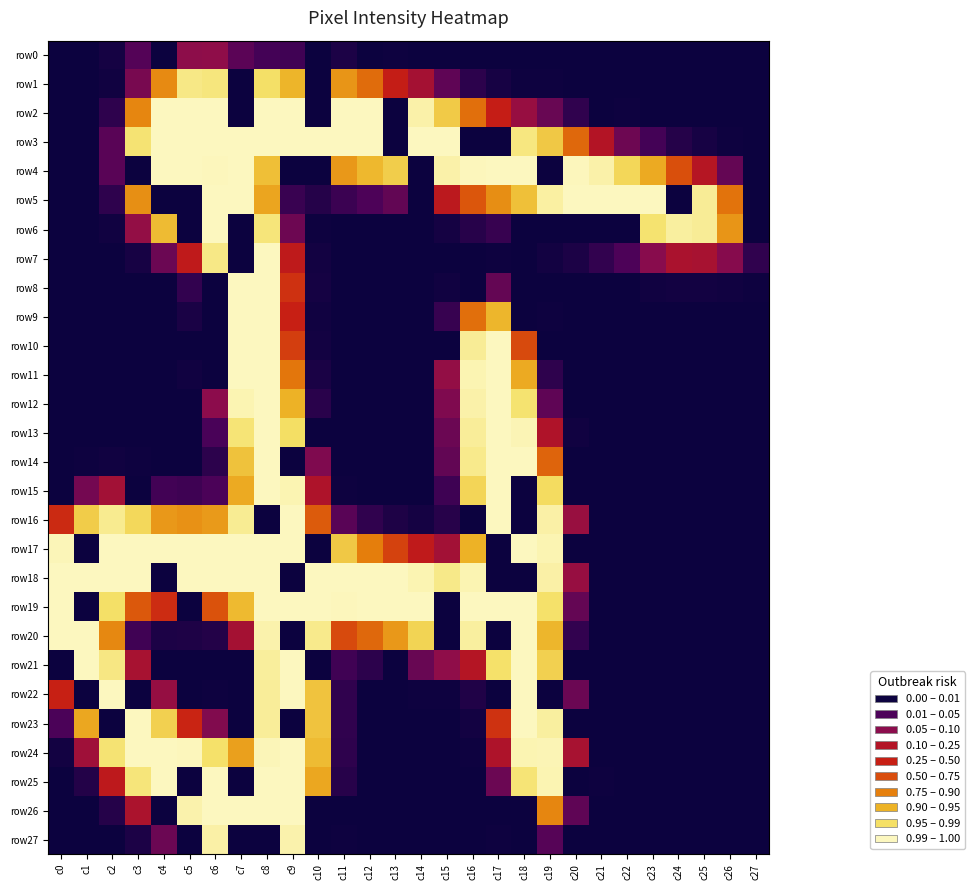

Between c19 and c21, which series saw the biggest shift?

row24